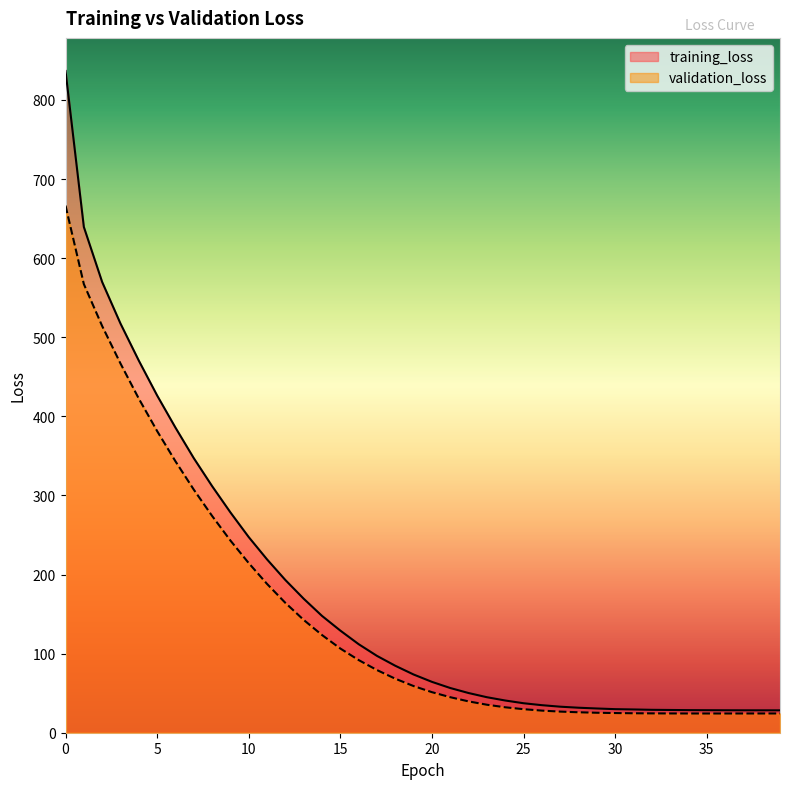

Rank the series by their average value, from highest to lowest.

training_loss, validation_loss